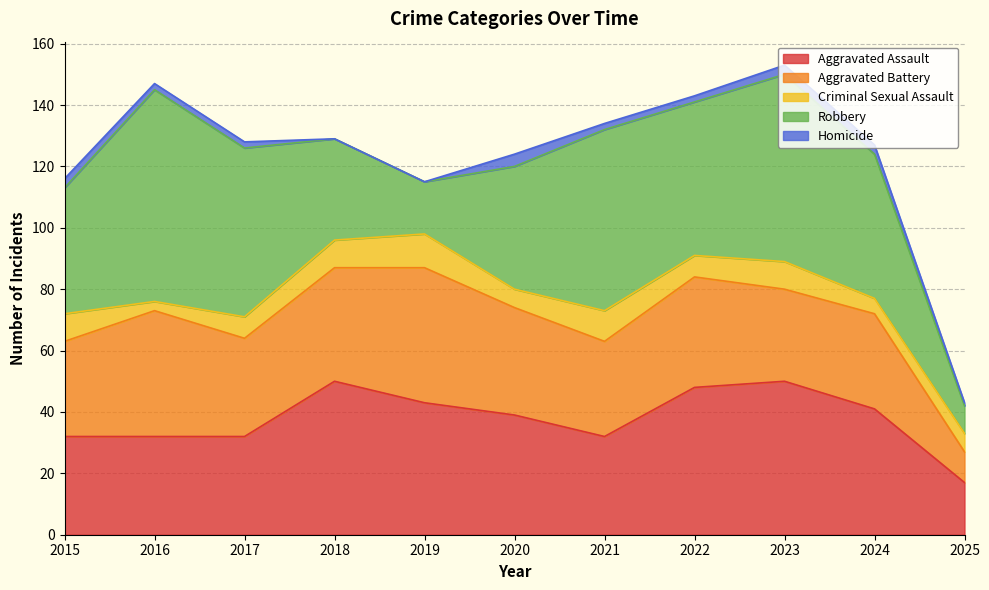

Where is Criminal Sexual Assault nearest to the value 7?

2017